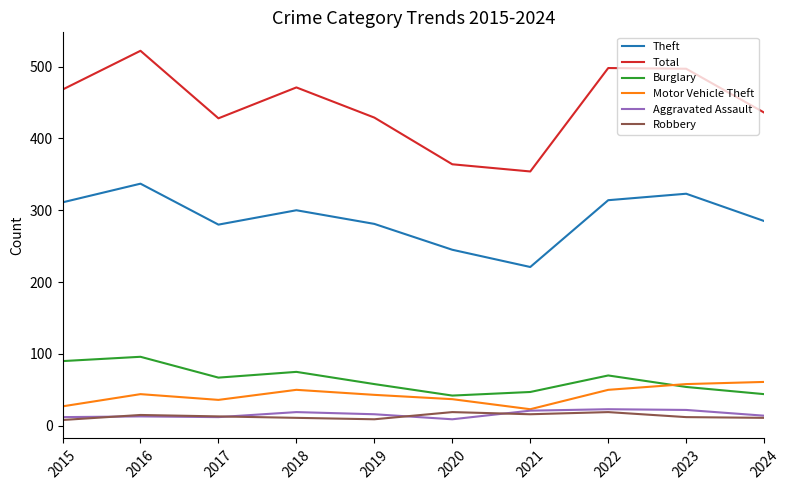

Which series has the widest spread of values?

Total